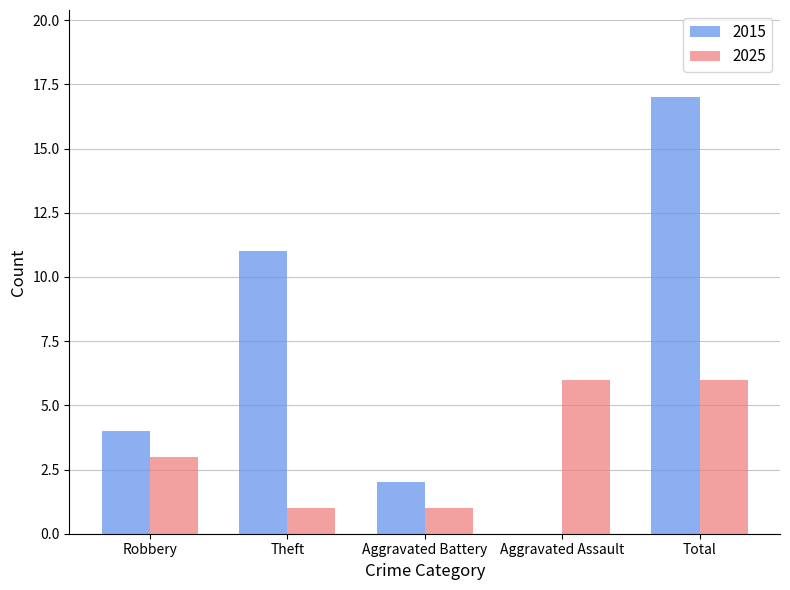

What is the spread (max minus min) of values at Aggravated Battery?

1